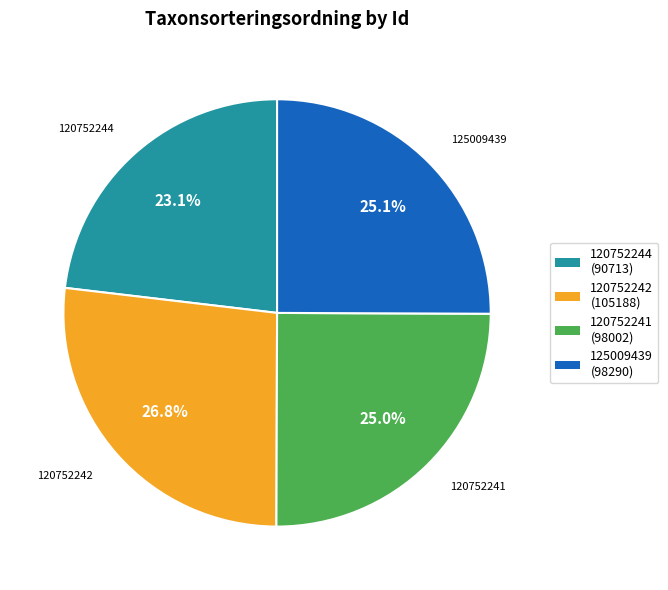

What is the ratio of the value at 120752244 to the value at 120752241?

0.9